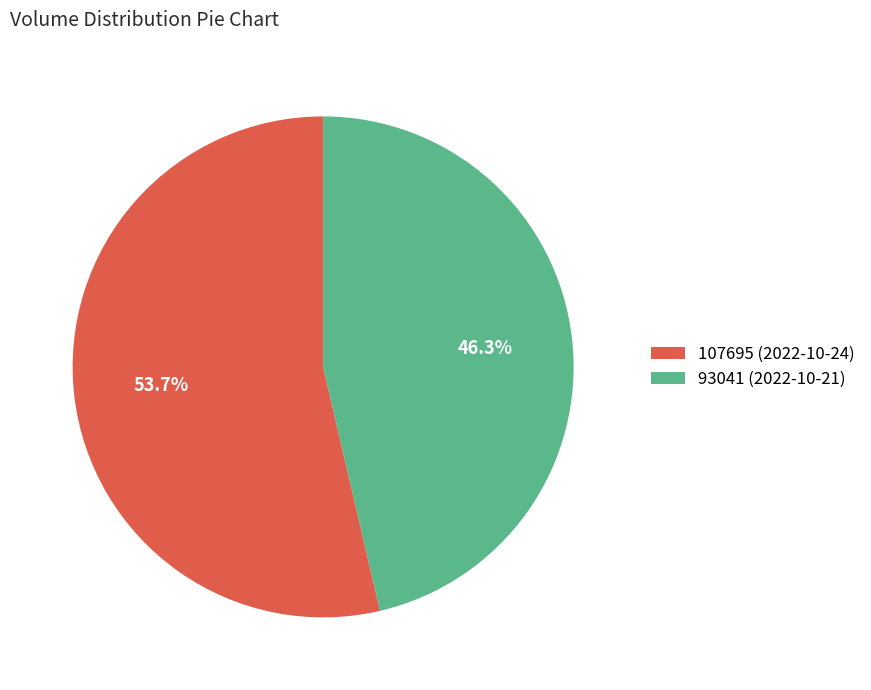

Rank the categories by value from highest to lowest.

107695, 93041